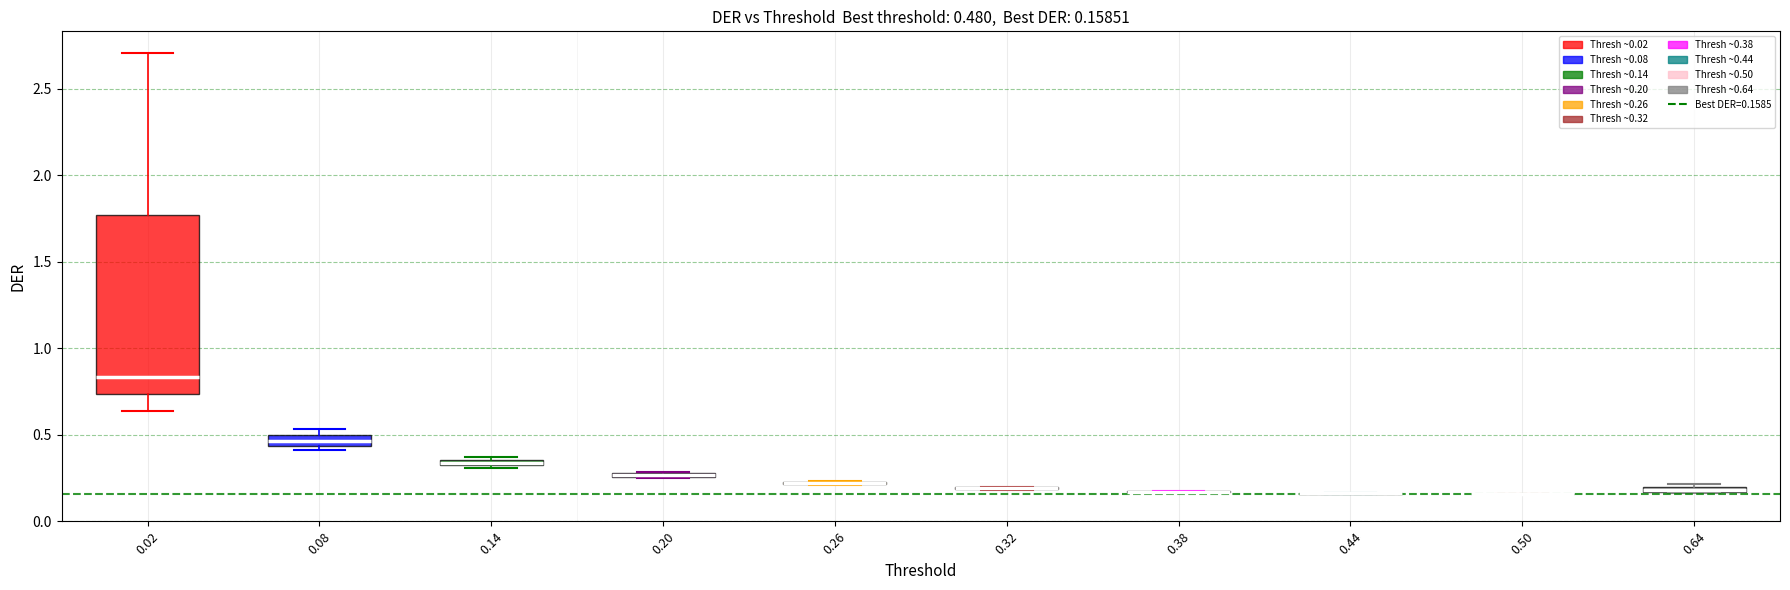

Which box is the tallest, from its lower edge to its upper edge?

0.02